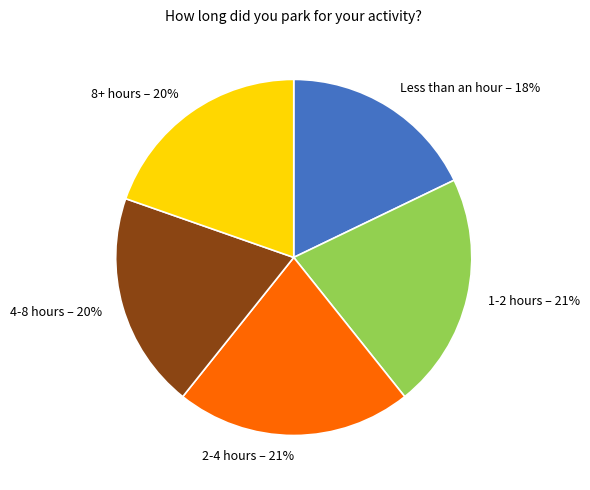

Which has a higher value, 4-8 hours or Less than an hour?

4-8 hours